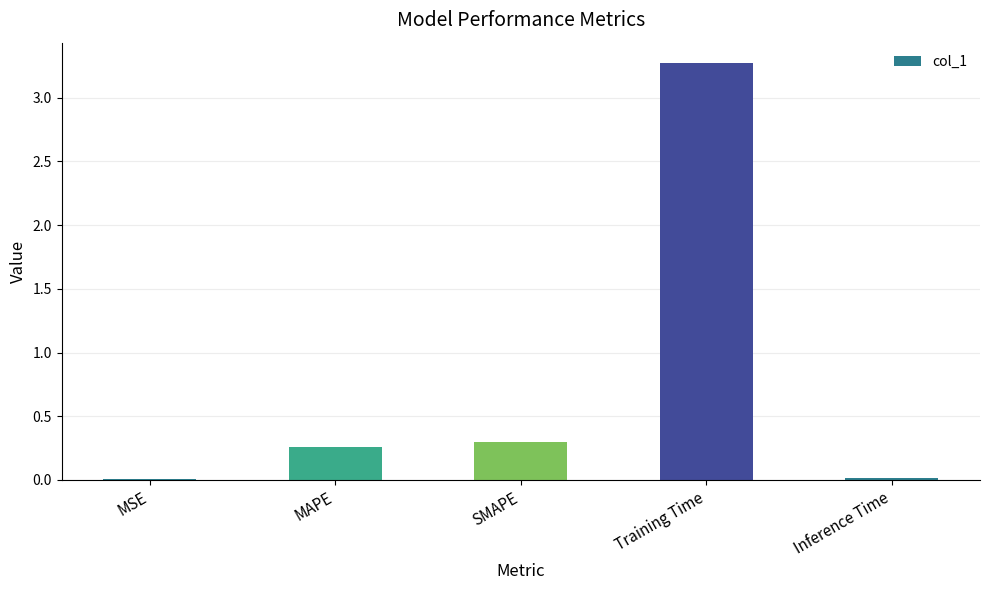

Which label corresponds to the largest value in the chart?

Training Time